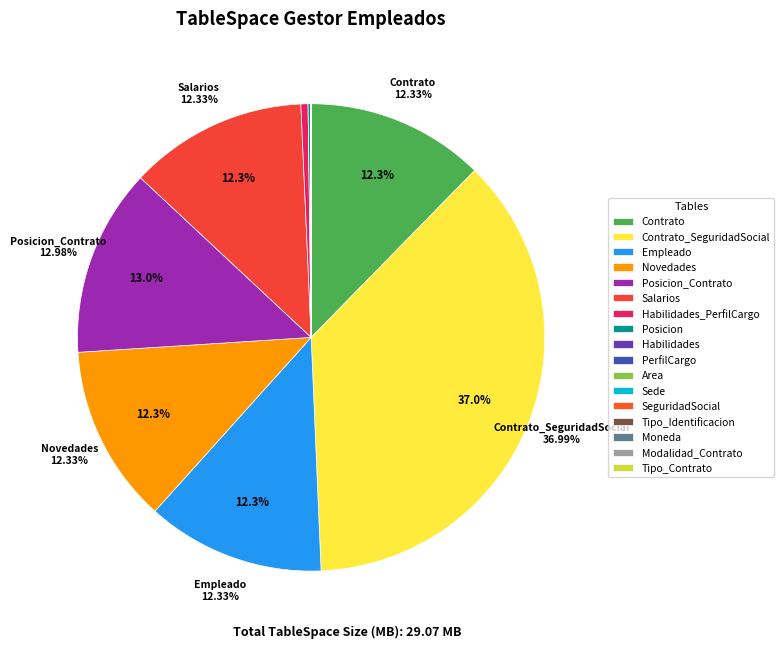

True or false: Sede accounts for 1% of the total.

False